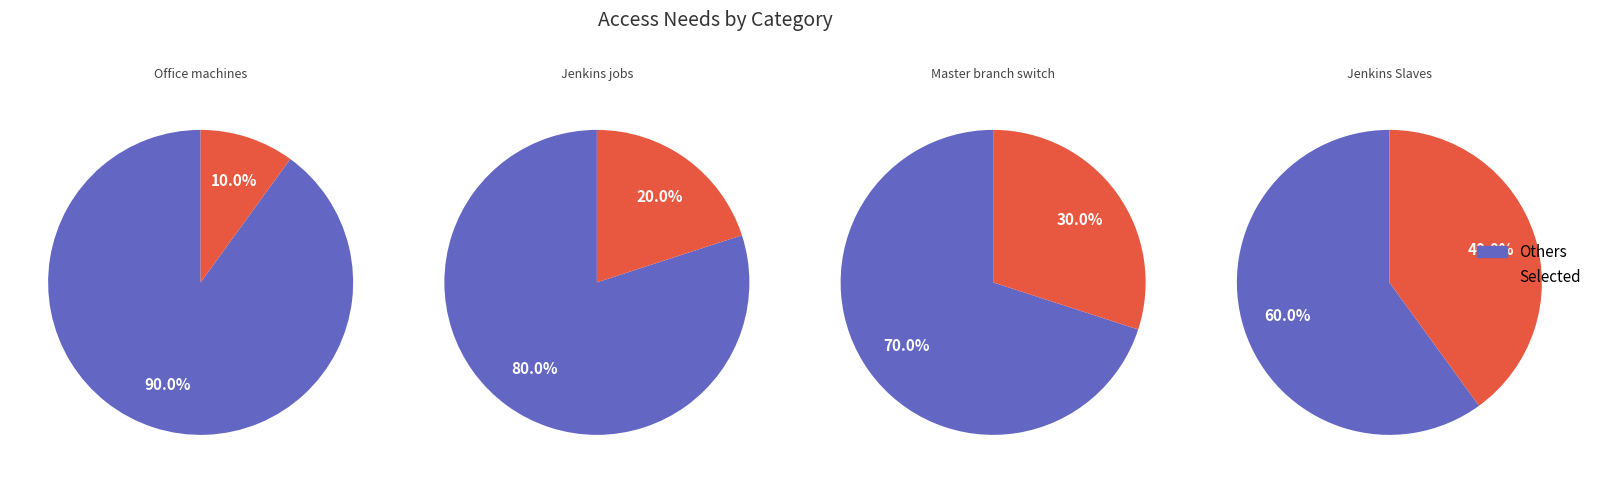

Is the sum of Office machines and Jenkins Slaves greater than half?

No